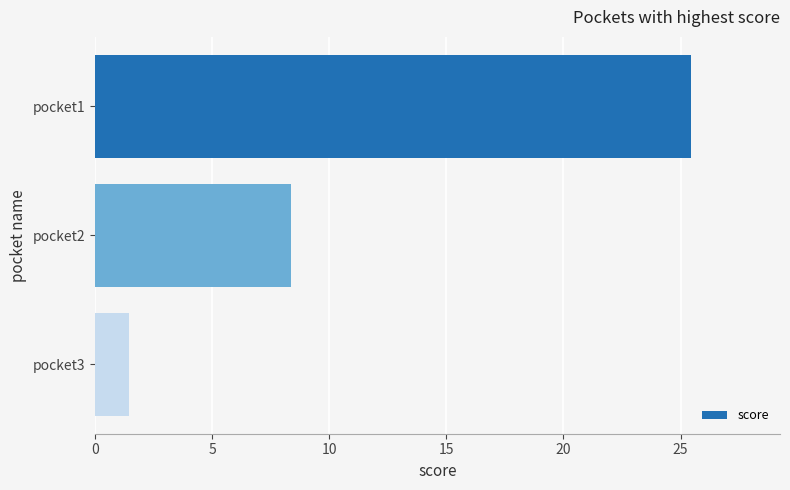

True or false: the data shows 15.0 at pocket1.

False